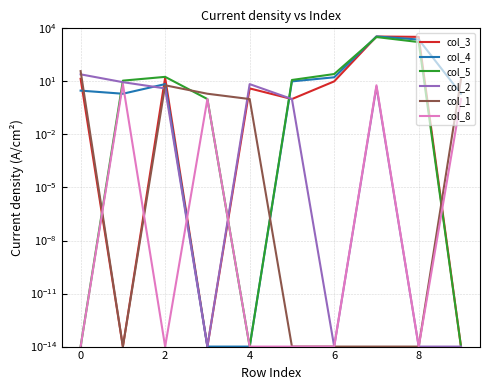

What is the label of the 3rd point from the right?

7